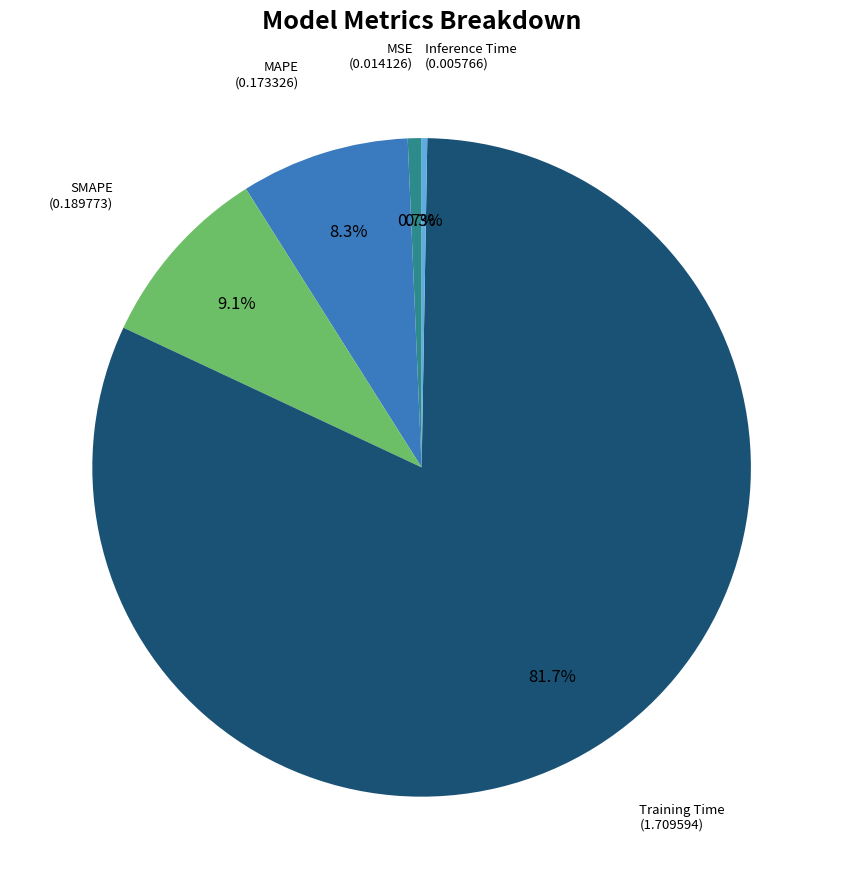

What is the majority slice?

Training Time